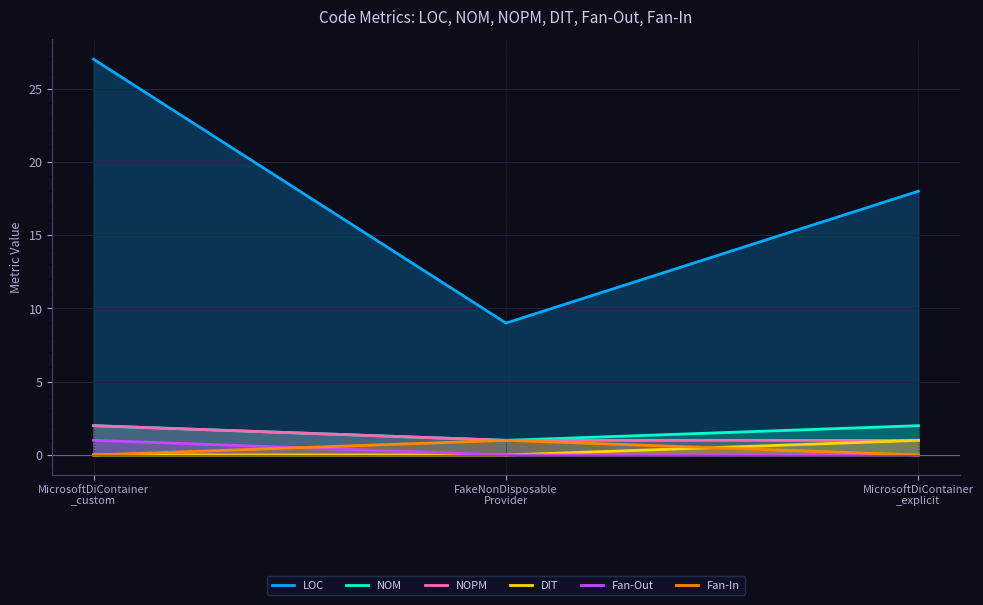

What is the average value of the NOM series?

2